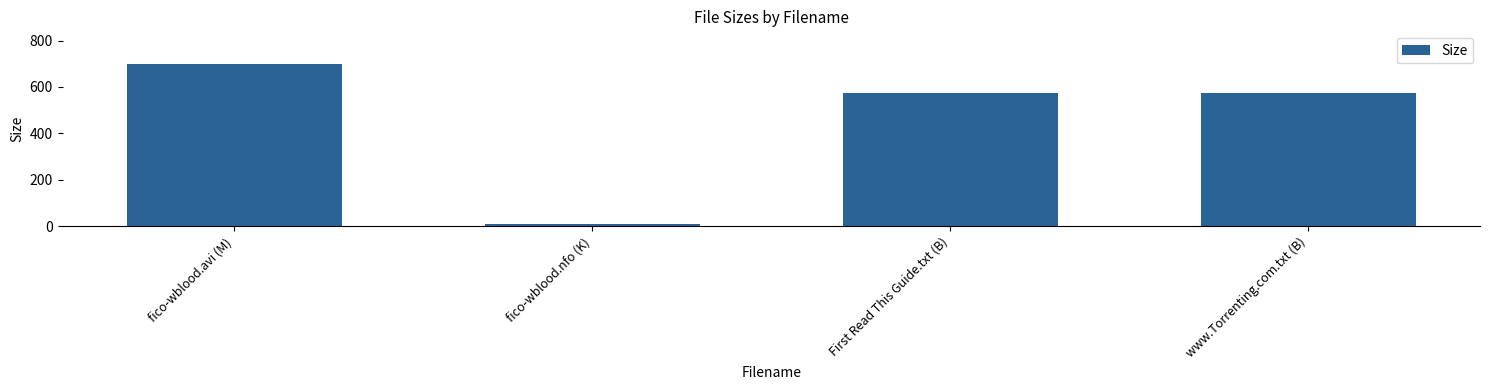

Reading left to right, what are all the values shown in this chart?

fico-wblood.avi (M)=699.7	fico-wblood.nfo (K)=8.4	First Read This Guide.txt (B)=575.0	www.Torrenting.com.txt (B)=575.0